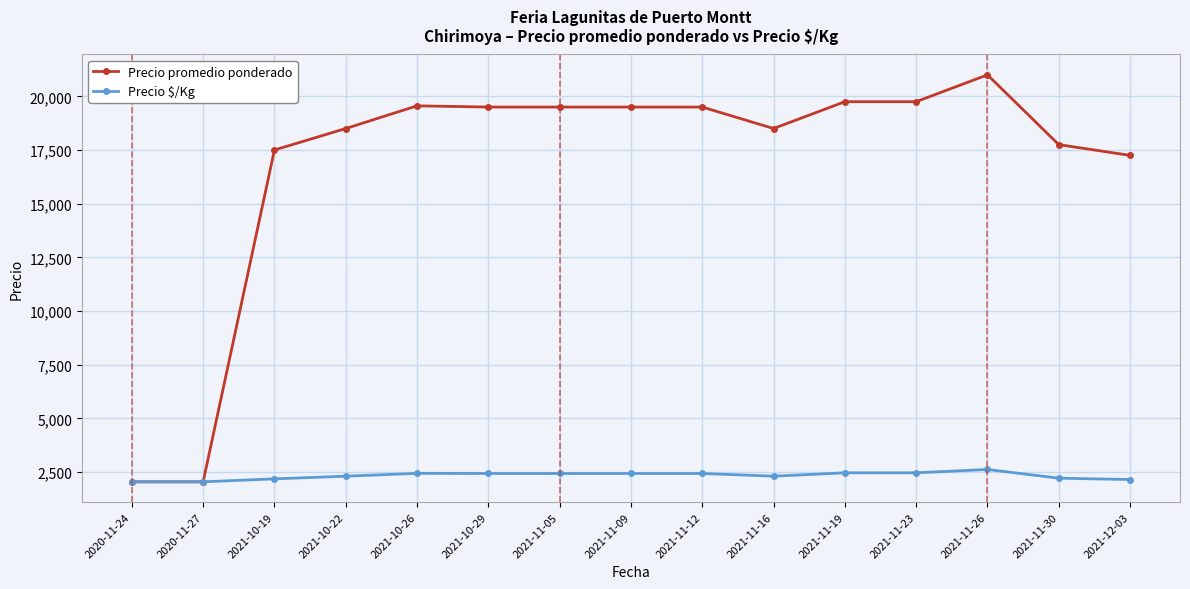

What is the sum of all Precio $/Kg values?

35046